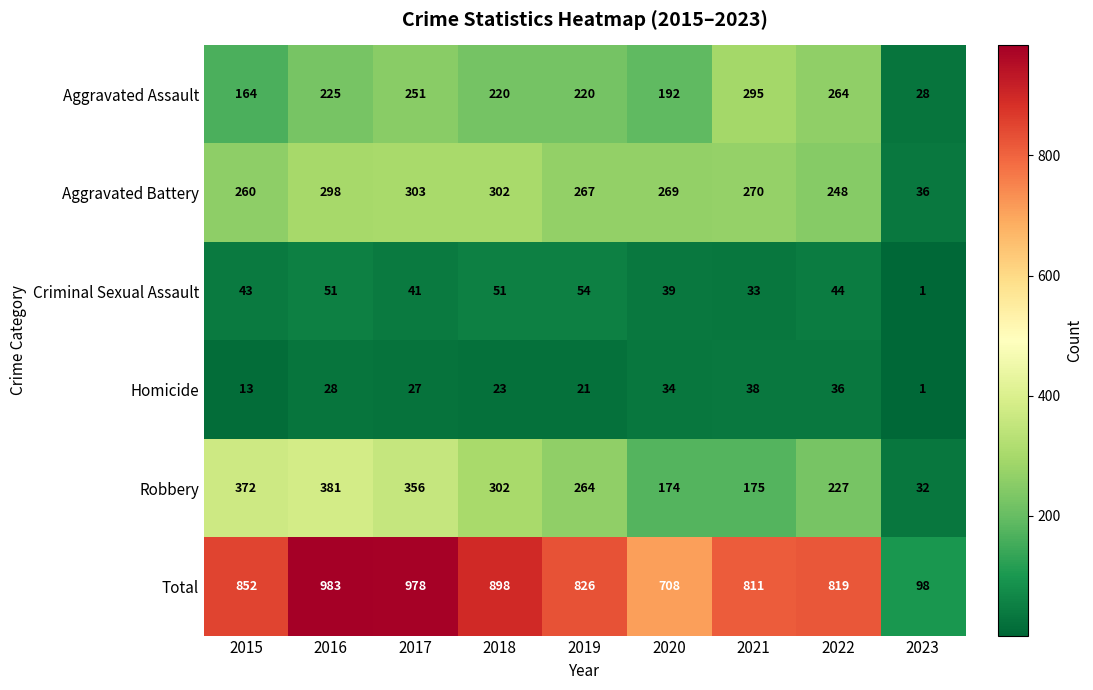

What is the average value of the Robbery series?

254